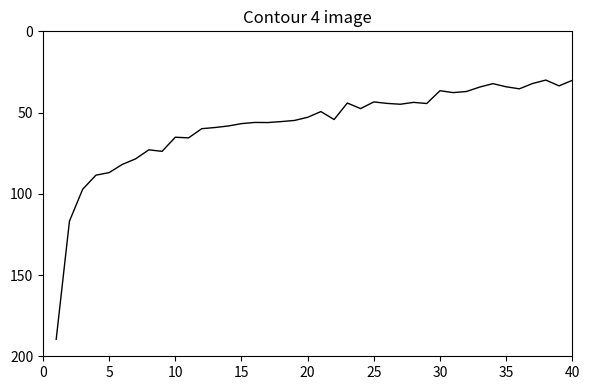

What is the difference between the maximum and minimum values?

159.5